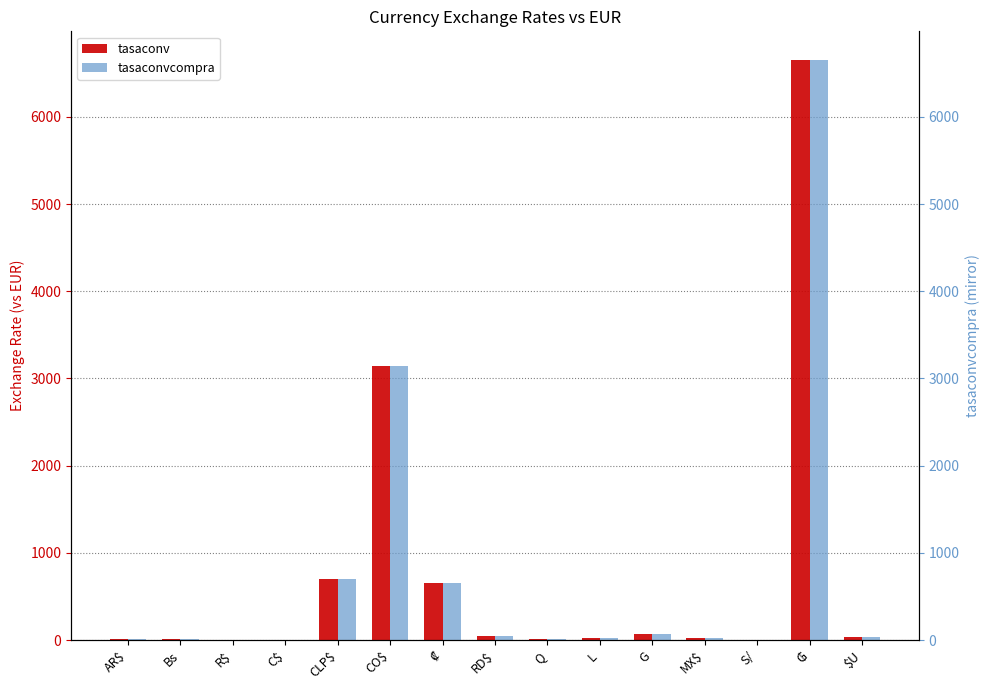

What is the maximum value shown in the chart?

6647.4